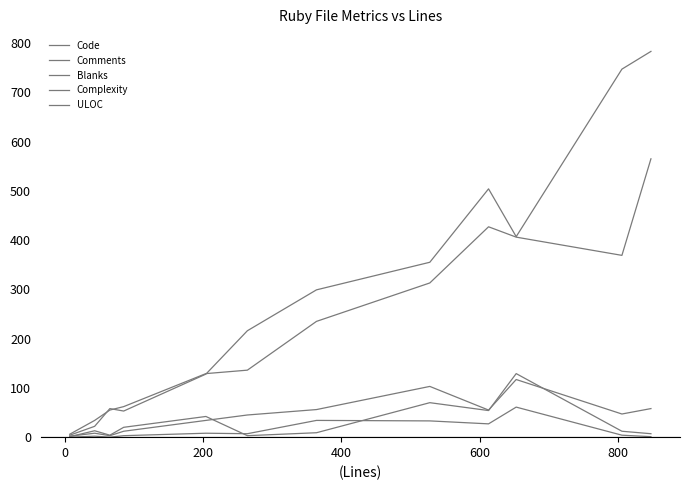

True or false: Blanks has more than 1 interior local peaks.

True